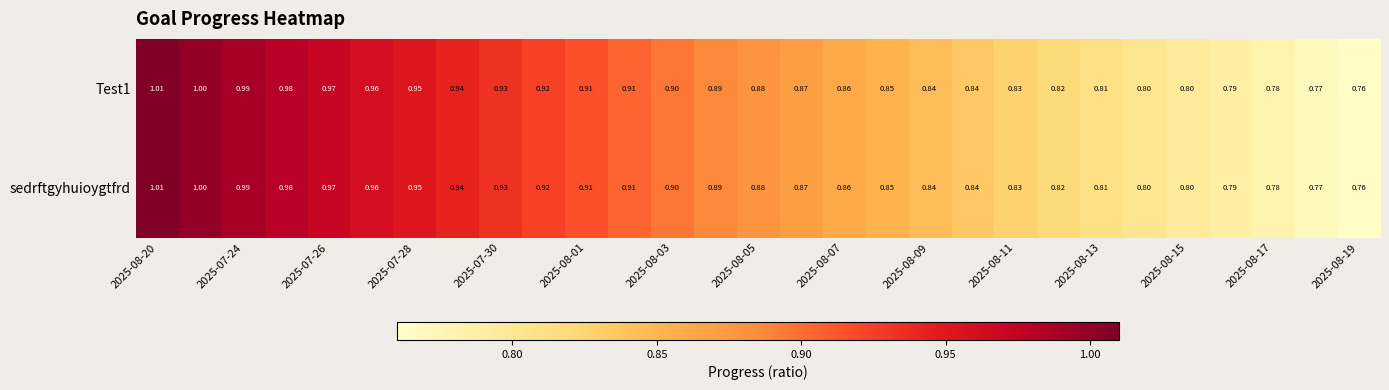

How many categories are shown in the chart?

29